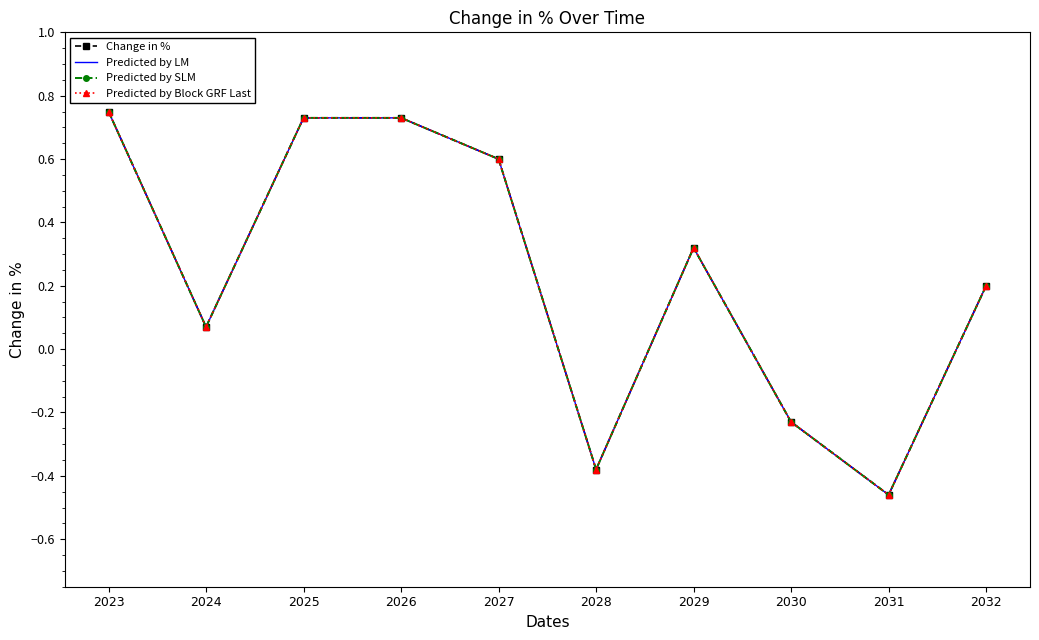

What is the value of the Predicted by Block GRF Last point at the 10th from the left?

0.2